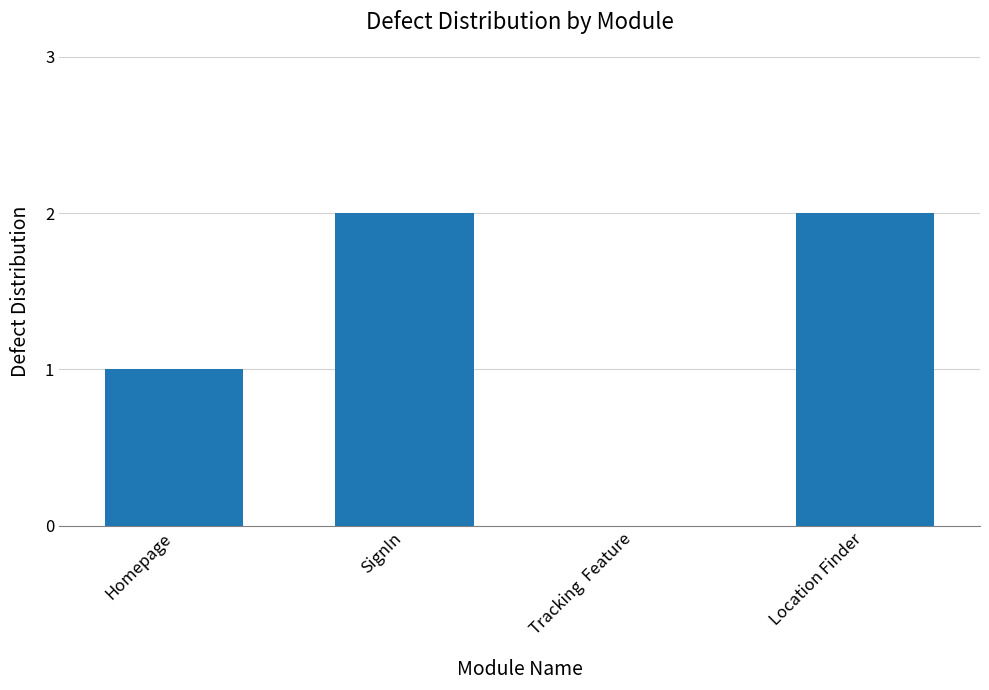

What is the change in value from Homepage to Location Finder?

+1